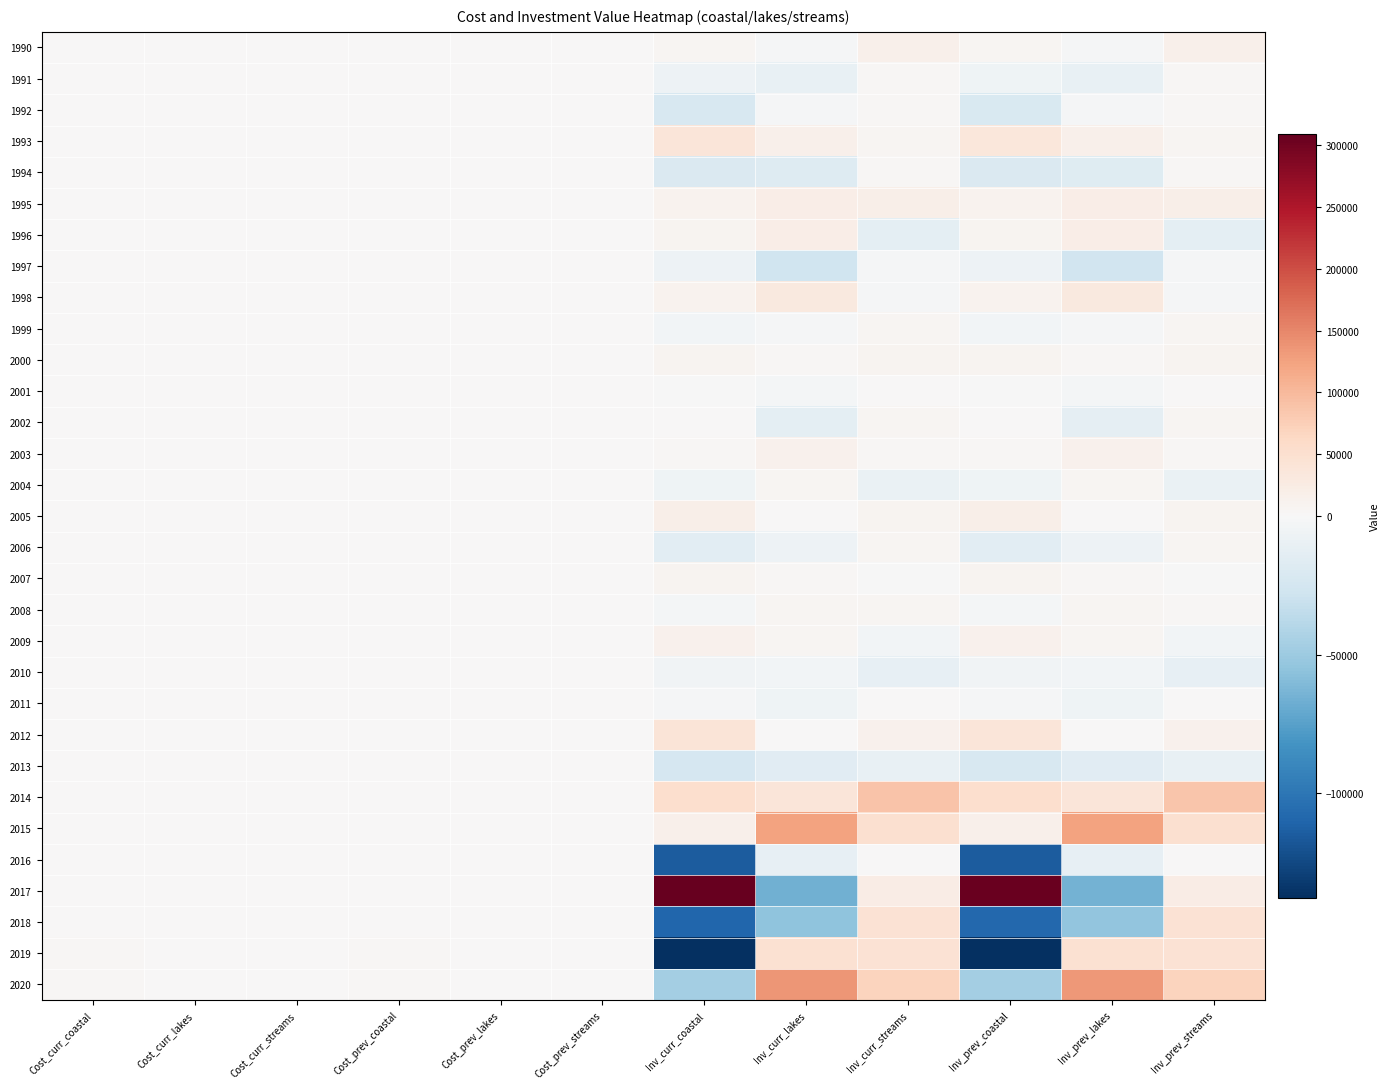

Reading right to left, list all the values displayed in this chart.

1990: Inv_prev_streams=14717.9	Inv_prev_lakes=-1883.2	Inv_prev_coastal=5207.9	Inv_curr_streams=15109.7	Inv_curr_lakes=-1933.3	Inv_curr_coastal=5346.5	Cost_prev_streams=1001.5	Cost_prev_lakes=689.0	Cost_prev_coastal=923.3	Cost_curr_streams=1028.2	Cost_curr_lakes=707.4	Cost_curr_coastal=947.9
1991: Inv_prev_streams=4362.7	Inv_prev_lakes=-10139.6	Inv_prev_coastal=-6318.6	Inv_curr_streams=4468.8	Inv_curr_lakes=-10386.1	Inv_curr_coastal=-6472.2	Cost_prev_streams=1032.4	Cost_prev_lakes=762.7	Cost_prev_coastal=1036.0	Cost_curr_streams=1057.5	Cost_curr_lakes=781.3	Cost_curr_coastal=1061.2
1992: Inv_prev_streams=2477.3	Inv_prev_lakes=-1549.9	Inv_prev_coastal=-21123.4	Inv_curr_streams=2528.2	Inv_curr_lakes=-1581.8	Inv_curr_coastal=-21557.9	Cost_prev_streams=1063.8	Cost_prev_lakes=798.4	Cost_prev_coastal=1217.0	Cost_curr_streams=1085.7	Cost_curr_lakes=814.8	Cost_curr_coastal=1242.1
1993: Inv_prev_streams=5295.8	Inv_prev_lakes=14739.9	Inv_prev_coastal=35910.9	Inv_curr_streams=5361.5	Inv_curr_lakes=14922.7	Inv_curr_coastal=36356.3	Cost_prev_streams=1080.5	Cost_prev_lakes=763.4	Cost_prev_coastal=1007.0	Cost_curr_streams=1093.9	Cost_curr_lakes=772.8	Cost_curr_coastal=1019.5
1994: Inv_prev_streams=2604.6	Inv_prev_lakes=-16995.3	Inv_prev_coastal=-20003.9	Inv_curr_streams=2656.4	Inv_curr_lakes=-17333.6	Inv_curr_coastal=-20402.2	Cost_prev_streams=1139.3	Cost_prev_lakes=873.1	Cost_prev_coastal=1210.6	Cost_curr_streams=1162.0	Cost_curr_lakes=890.5	Cost_curr_coastal=1234.7
1995: Inv_prev_streams=17552.8	Inv_prev_lakes=19515.7	Inv_prev_coastal=11107.0	Inv_curr_streams=17921.8	Inv_curr_lakes=19925.9	Inv_curr_coastal=11340.5	Cost_prev_streams=1140.5	Cost_prev_lakes=839.8	Cost_prev_coastal=1209.5	Cost_curr_streams=1164.5	Cost_curr_lakes=857.4	Cost_curr_coastal=1235.0
1996: Inv_prev_streams=-13401.9	Inv_prev_lakes=20684.3	Inv_prev_coastal=7522.9	Inv_curr_streams=-13697.6	Inv_curr_lakes=21140.5	Inv_curr_coastal=7688.8	Cost_prev_streams=1213.4	Cost_prev_lakes=781.4	Cost_prev_coastal=1203.1	Cost_curr_streams=1240.2	Cost_curr_lakes=798.6	Cost_curr_coastal=1229.6
1997: Inv_prev_streams=-1716.9	Inv_prev_lakes=-26703.2	Inv_prev_coastal=-6622.0	Inv_curr_streams=-1753.9	Inv_curr_lakes=-27279.5	Inv_curr_coastal=-6764.9	Cost_prev_streams=1275.0	Cost_prev_lakes=933.1	Cost_prev_coastal=1294.2	Cost_curr_streams=1302.5	Cost_curr_lakes=953.2	Cost_curr_coastal=1322.1
1998: Inv_prev_streams=-1634.1	Inv_prev_lakes=29599.6	Inv_prev_coastal=10052.2	Inv_curr_streams=-1664.0	Inv_curr_lakes=30141.5	Inv_curr_coastal=10236.3	Cost_prev_streams=1335.4	Cost_prev_lakes=848.0	Cost_prev_coastal=1292.5	Cost_curr_streams=1359.8	Cost_curr_lakes=863.5	Cost_curr_coastal=1316.1
1999: Inv_prev_streams=6836.2	Inv_prev_lakes=-1335.6	Inv_prev_coastal=-4105.1	Inv_curr_streams=7006.4	Inv_curr_lakes=-1368.9	Inv_curr_coastal=-4207.3	Cost_prev_streams=1309.1	Cost_prev_lakes=885.8	Cost_prev_coastal=1390.7	Cost_curr_streams=1341.7	Cost_curr_lakes=907.9	Cost_curr_coastal=1425.4
2000: Inv_prev_streams=8570.8	Inv_prev_lakes=3456.4	Inv_prev_coastal=8818.9	Inv_curr_streams=8813.7	Inv_curr_lakes=3554.3	Inv_curr_coastal=9068.8	Cost_prev_streams=1269.4	Cost_prev_lakes=893.1	Cost_prev_coastal=1302.5	Cost_curr_streams=1305.3	Cost_curr_lakes=918.4	Cost_curr_coastal=1339.4
2001: Inv_prev_streams=802.5	Inv_prev_lakes=-2498.4	Inv_prev_coastal=-815.2	Inv_curr_streams=821.5	Inv_curr_lakes=-2557.4	Inv_curr_coastal=-834.5	Cost_prev_streams=1309.4	Cost_prev_lakes=956.5	Cost_prev_coastal=1379.4	Cost_curr_streams=1340.4	Cost_curr_lakes=979.1	Cost_curr_coastal=1412.0
2002: Inv_prev_streams=6311.1	Inv_prev_lakes=-12911.2	Inv_prev_coastal=574.0	Inv_curr_streams=6464.9	Inv_curr_lakes=-13225.8	Inv_curr_coastal=588.0	Cost_prev_streams=1278.9	Cost_prev_lakes=1180.5	Cost_prev_coastal=1440.3	Cost_curr_streams=1310.1	Cost_curr_lakes=1209.2	Cost_curr_coastal=1475.4
2003: Inv_prev_streams=4433.8	Inv_prev_lakes=13091.4	Inv_prev_coastal=3937.6	Inv_curr_streams=4528.1	Inv_curr_lakes=13370.0	Inv_curr_coastal=4021.3	Cost_prev_streams=1247.4	Cost_prev_lakes=1008.0	Cost_prev_coastal=1389.3	Cost_curr_streams=1273.9	Cost_curr_lakes=1029.4	Cost_curr_coastal=1418.9
2004: Inv_prev_streams=-8855.1	Inv_prev_lakes=6783.4	Inv_prev_coastal=-5792.4	Inv_curr_streams=-8952.8	Inv_curr_lakes=6858.2	Inv_curr_coastal=-5856.3	Cost_prev_streams=1416.7	Cost_prev_lakes=953.5	Cost_prev_coastal=1610.8	Cost_curr_streams=1432.3	Cost_curr_lakes=964.0	Cost_curr_coastal=1628.5
2005: Inv_prev_streams=8004.5	Inv_prev_lakes=1267.7	Inv_prev_coastal=17616.4	Inv_curr_streams=8150.0	Inv_curr_lakes=1290.7	Inv_curr_coastal=17936.7	Cost_prev_streams=1365.6	Cost_prev_lakes=963.9	Cost_prev_coastal=1132.0	Cost_curr_streams=1390.4	Cost_curr_lakes=981.4	Cost_curr_coastal=1152.6
2006: Inv_prev_streams=6135.8	Inv_prev_lakes=-7043.1	Inv_prev_coastal=-14423.1	Inv_curr_streams=6252.7	Inv_curr_lakes=-7177.3	Inv_curr_coastal=-14697.8	Cost_prev_streams=1370.2	Cost_prev_lakes=1112.3	Cost_prev_coastal=1736.4	Cost_curr_streams=1396.3	Cost_curr_lakes=1133.5	Cost_curr_coastal=1769.5
2007: Inv_prev_streams=-1028.9	Inv_prev_lakes=3595.0	Inv_prev_coastal=7346.3	Inv_curr_streams=-1046.9	Inv_curr_lakes=3658.0	Inv_curr_coastal=7475.1	Cost_prev_streams=1475.8	Cost_prev_lakes=1127.9	Cost_prev_coastal=1642.5	Cost_curr_streams=1501.7	Cost_curr_lakes=1147.6	Cost_curr_coastal=1671.2
2008: Inv_prev_streams=4787.1	Inv_prev_lakes=5377.5	Inv_prev_coastal=-2154.7	Inv_curr_streams=4952.0	Inv_curr_lakes=5562.7	Inv_curr_coastal=-2228.9	Cost_prev_streams=1399.5	Cost_prev_lakes=1061.8	Cost_prev_coastal=1768.9	Cost_curr_streams=1447.7	Cost_curr_lakes=1098.4	Cost_curr_coastal=1829.9
2009: Inv_prev_streams=-3508.0	Inv_prev_lakes=6457.7	Inv_prev_coastal=13268.9	Inv_curr_streams=-3550.8	Inv_curr_lakes=6536.5	Inv_curr_coastal=13430.9	Cost_prev_streams=1433.6	Cost_prev_lakes=972.2	Cost_prev_coastal=1606.7	Cost_curr_streams=1451.1	Cost_curr_lakes=984.0	Cost_curr_coastal=1626.3
2010: Inv_prev_streams=-10992.4	Inv_prev_lakes=-3886.6	Inv_prev_coastal=-5006.6	Inv_curr_streams=-11245.5	Inv_curr_lakes=-3976.1	Inv_curr_coastal=-5121.9	Cost_prev_streams=1601.5	Cost_prev_lakes=1039.2	Cost_prev_coastal=1770.5	Cost_curr_streams=1638.4	Cost_curr_lakes=1063.2	Cost_curr_coastal=1811.3
2011: Inv_prev_streams=303.3	Inv_prev_lakes=-5639.6	Inv_prev_coastal=-1108.2	Inv_curr_streams=311.8	Inv_curr_lakes=-5796.8	Inv_curr_coastal=-1139.1	Cost_prev_streams=1619.5	Cost_prev_lakes=1115.4	Cost_prev_coastal=1900.1	Cost_curr_streams=1664.7	Cost_curr_lakes=1146.5	Cost_curr_coastal=1953.0
2012: Inv_prev_streams=13317.4	Inv_prev_lakes=933.9	Inv_prev_coastal=38067.0	Inv_curr_streams=13636.8	Inv_curr_lakes=956.3	Inv_curr_coastal=38980.0	Cost_prev_streams=1546.0	Cost_prev_lakes=1127.9	Cost_prev_coastal=1066.2	Cost_curr_streams=1583.0	Cost_curr_lakes=1154.9	Cost_curr_coastal=1091.8
2013: Inv_prev_streams=-10415.3	Inv_prev_lakes=-15181.5	Inv_prev_coastal=-22585.4	Inv_curr_streams=-10500.2	Inv_curr_lakes=-15305.2	Inv_curr_coastal=-22769.3	Cost_prev_streams=1709.9	Cost_prev_lakes=1350.8	Cost_prev_coastal=1873.2	Cost_curr_streams=1723.8	Cost_curr_lakes=1361.8	Cost_curr_coastal=1888.5
2014: Inv_prev_streams=86868.5	Inv_prev_lakes=37902.9	Inv_prev_coastal=52686.7	Inv_curr_streams=87395.0	Inv_curr_lakes=38132.6	Inv_curr_coastal=53006.0	Cost_prev_streams=1653.7	Cost_prev_lakes=1329.7	Cost_prev_coastal=1779.5	Cost_curr_streams=1663.7	Cost_curr_lakes=1337.8	Cost_curr_coastal=1790.3
2015: Inv_prev_streams=50278.8	Inv_prev_lakes=124527.6	Inv_prev_coastal=16560.8	Inv_curr_streams=50480.7	Inv_curr_lakes=125027.7	Inv_curr_coastal=16627.3	Cost_prev_streams=1708.8	Cost_prev_lakes=1263.2	Cost_prev_coastal=1822.5	Cost_curr_streams=1715.6	Cost_curr_lakes=1268.3	Cost_curr_coastal=1829.8
2016: Inv_prev_streams=1443.3	Inv_prev_lakes=-11782.9	Inv_prev_coastal=-114608.7	Inv_curr_streams=1447.7	Inv_curr_lakes=-11818.2	Inv_curr_coastal=-114952.5	Cost_prev_streams=1764.8	Cost_prev_lakes=1273.4	Cost_prev_coastal=2280.0	Cost_curr_streams=1770.1	Cost_curr_lakes=1277.2	Cost_curr_coastal=2286.9
2017: Inv_prev_streams=23257.2	Inv_prev_lakes=-65175.8	Inv_prev_coastal=306010.8	Inv_curr_streams=23512.2	Inv_curr_lakes=-65890.6	Inv_curr_coastal=309366.8	Cost_prev_streams=1815.6	Cost_prev_lakes=1409.2	Cost_prev_coastal=1462.5	Cost_curr_streams=1835.6	Cost_curr_lakes=1424.6	Cost_curr_coastal=1478.6
2018: Inv_prev_streams=44954.1	Inv_prev_lakes=-54805.8	Inv_prev_coastal=-108700.9	Inv_curr_streams=45308.8	Inv_curr_lakes=-55238.2	Inv_curr_coastal=-109558.6	Cost_prev_streams=1830.8	Cost_prev_lakes=1506.2	Cost_prev_coastal=1846.3	Cost_curr_streams=1845.2	Cost_curr_lakes=1518.0	Cost_curr_coastal=1860.8
2019: Inv_prev_streams=44850.3	Inv_prev_lakes=47765.9	Inv_prev_coastal=-136736.6	Inv_curr_streams=45201.3	Inv_curr_lakes=48139.8	Inv_curr_coastal=-137806.9	Cost_prev_streams=1747.4	Cost_prev_lakes=1506.8	Cost_prev_coastal=2497.9	Cost_curr_streams=1761.0	Cost_curr_lakes=1518.6	Cost_curr_coastal=2517.4
2020: Inv_prev_streams=69659.6	Inv_prev_lakes=135175.2	Inv_prev_coastal=-46855.8	Inv_curr_streams=69930.2	Inv_curr_lakes=135700.1	Inv_curr_coastal=-47037.8	Cost_prev_streams=1737.8	Cost_prev_lakes=1330.6	Cost_prev_coastal=2705.7	Cost_curr_streams=1744.5	Cost_curr_lakes=1335.7	Cost_curr_coastal=2716.2